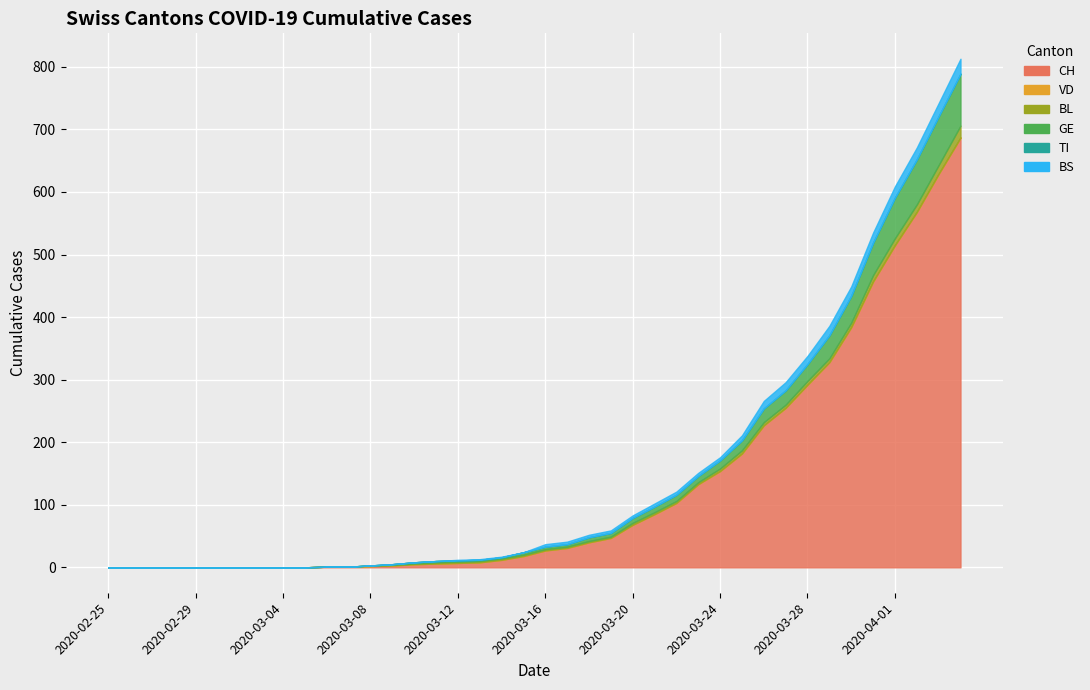

The value of CH at 2020-03-27 is 443. True or false?

False